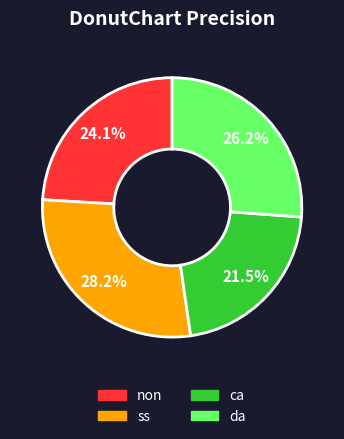

Is there any slice that represents more than half of the pie?

No